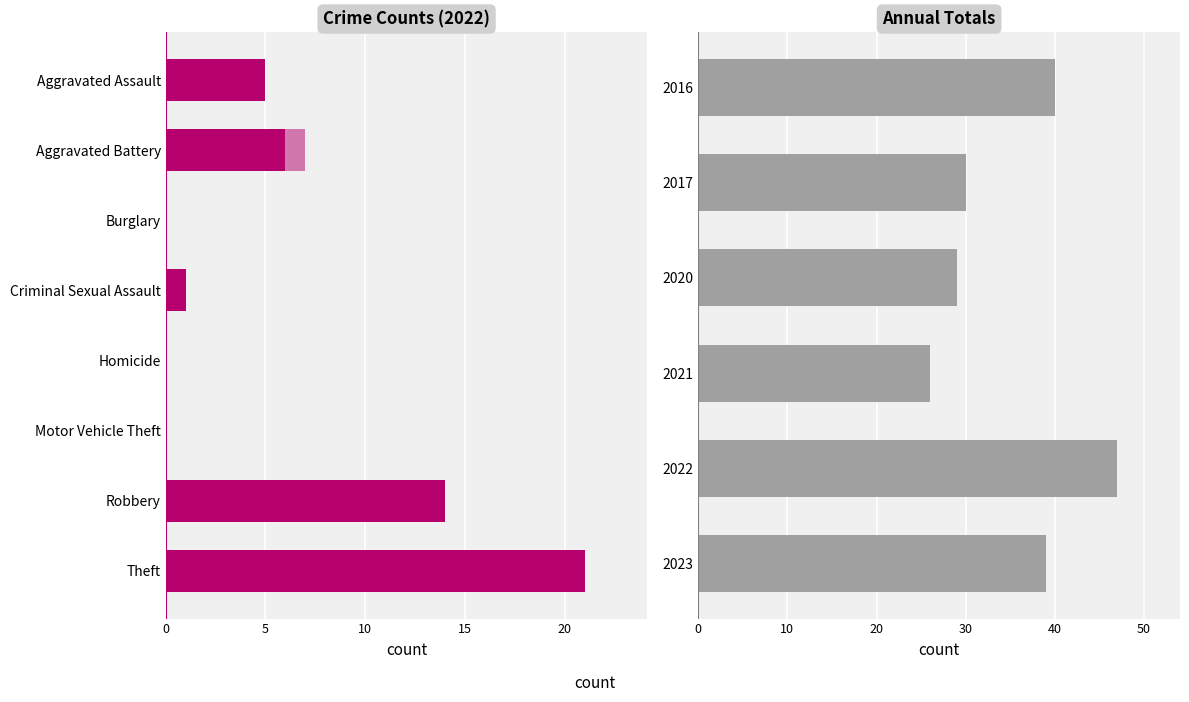

What is the approximate value of 2021 at Robbery, to the nearest 5?

5